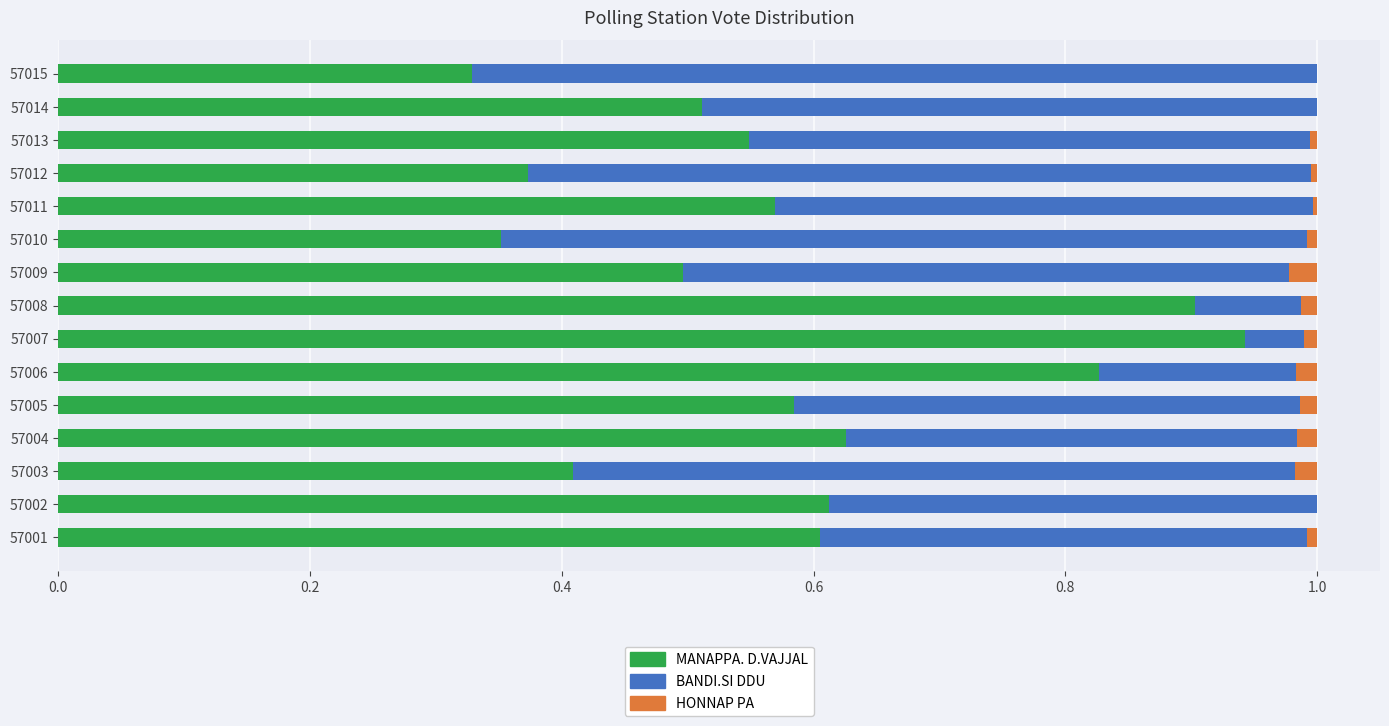

Is it true that MANAPPA. D.VAJJAL equals 0.5 at 57015?

False